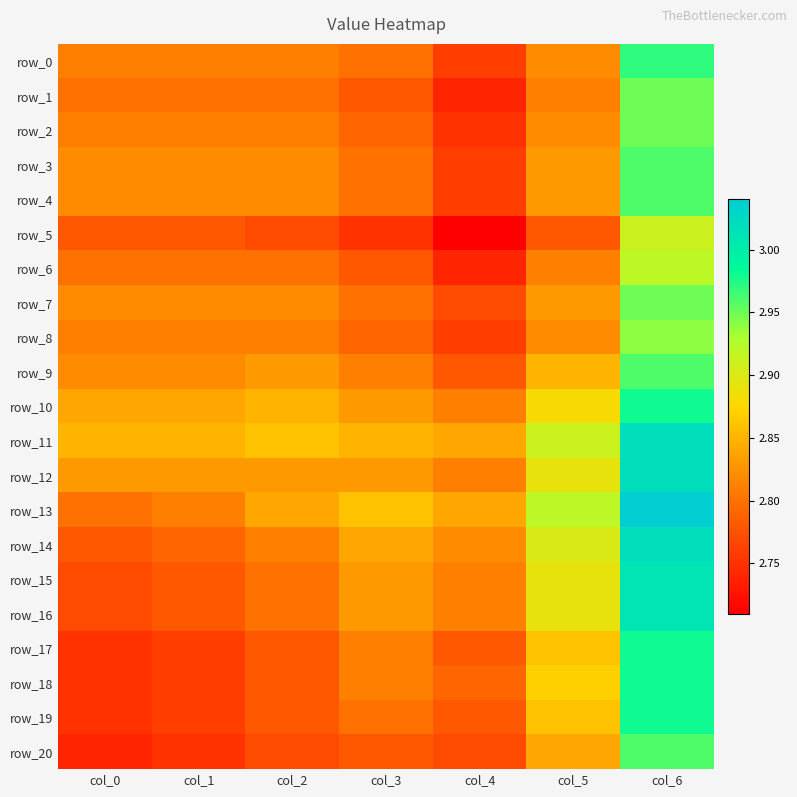

How many categories are shown in the chart?

7